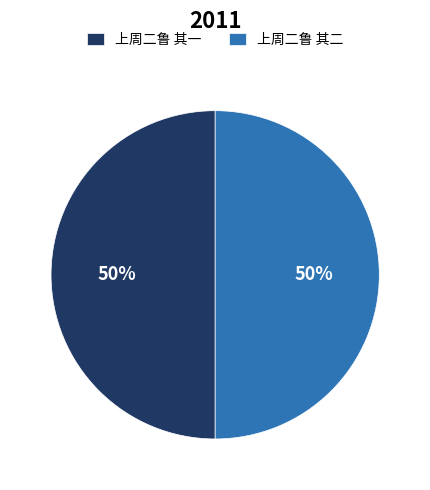

Count the number of slices in the pie.

2